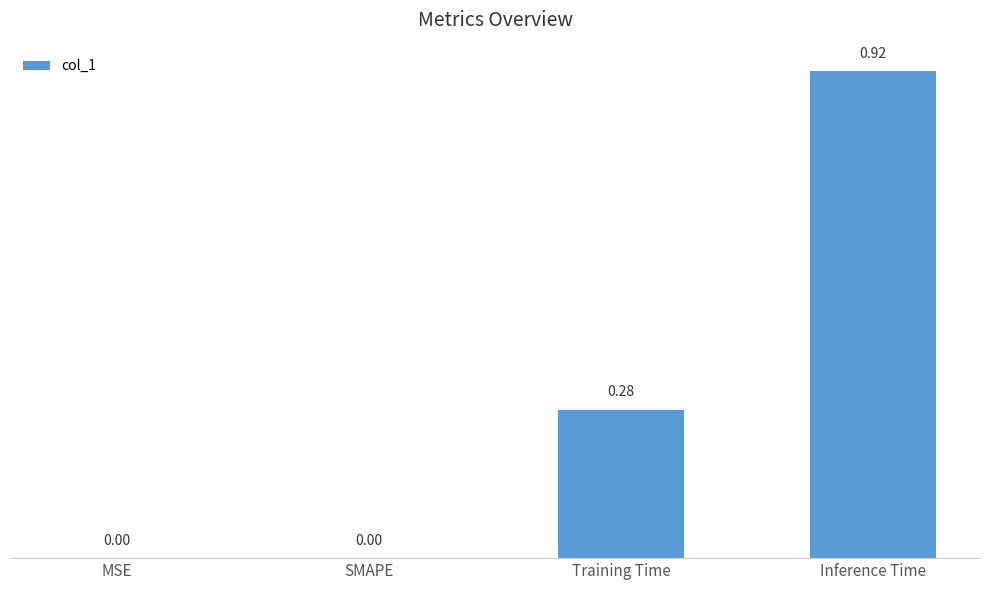

What is the change in value from MSE to Inference Time?

+0.9